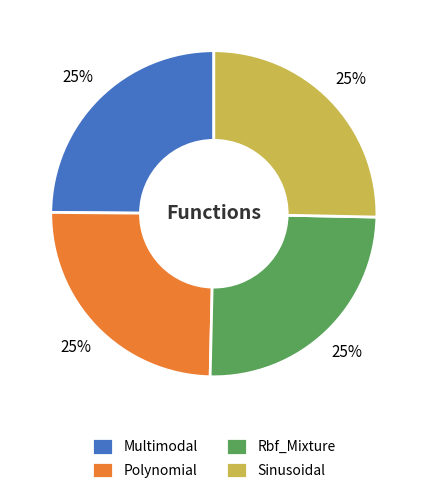

What percentage is the Polynomial slice, to the nearest percent?

25%